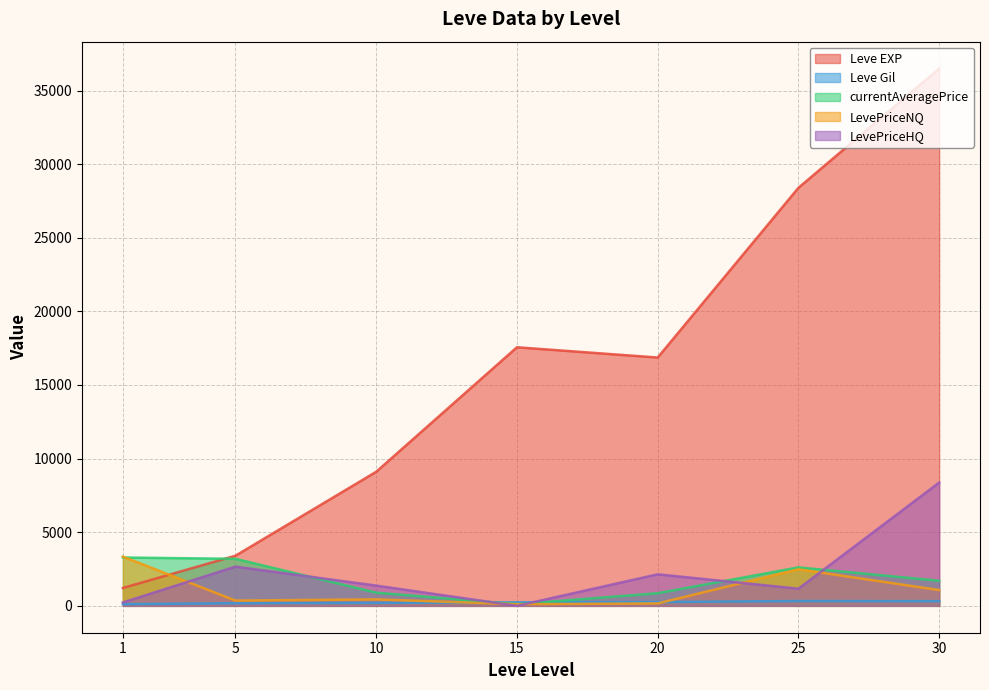

Count the number of data series in this chart.

5